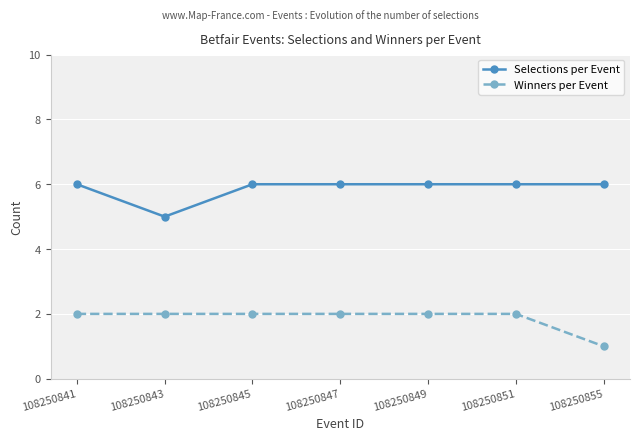

Reading right to left, what are all the values shown in this chart?

Selections per Event: 108250855=6	108250851=6	108250849=6	108250847=6	108250845=6	108250843=5	108250841=6
Winners per Event: 108250855=1	108250851=2	108250849=2	108250847=2	108250845=2	108250843=2	108250841=2